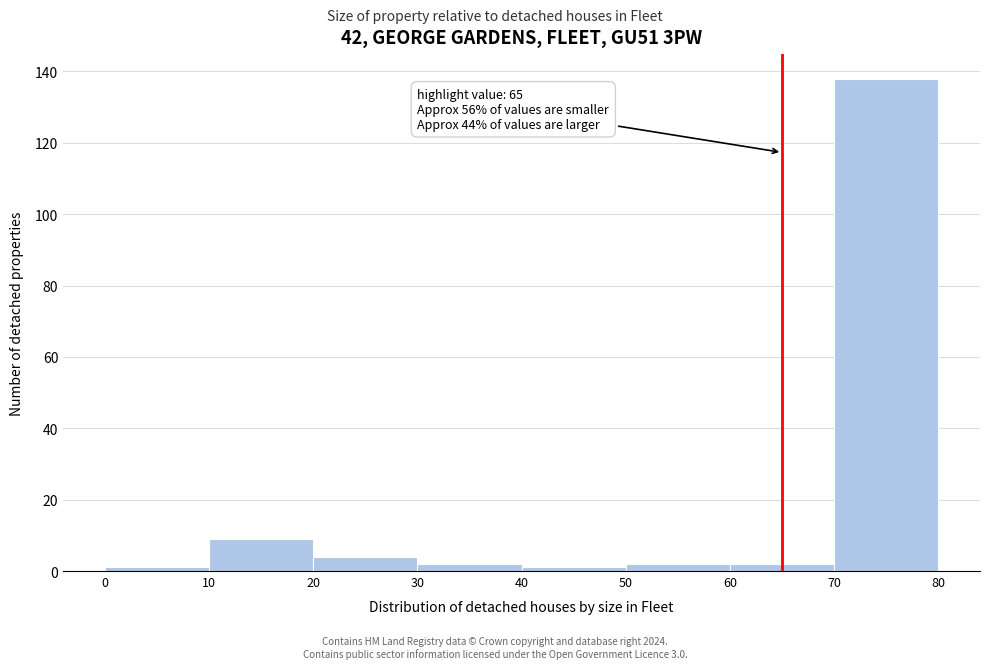

Over which range of the x-axis is the bar tallest?

70 to 80